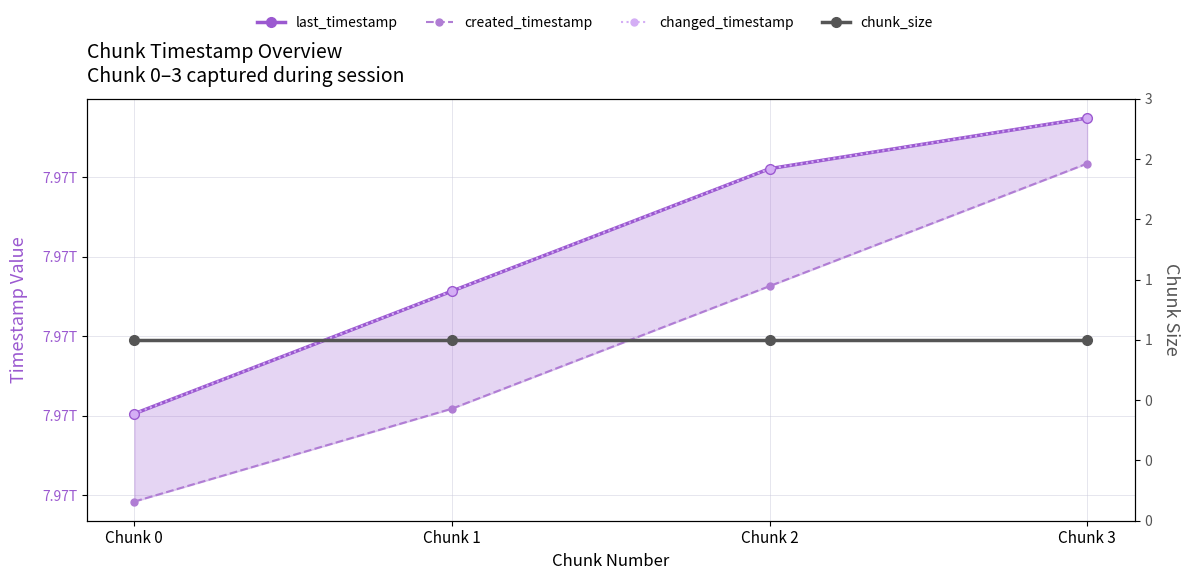

How many lines are shown in the chart?

4